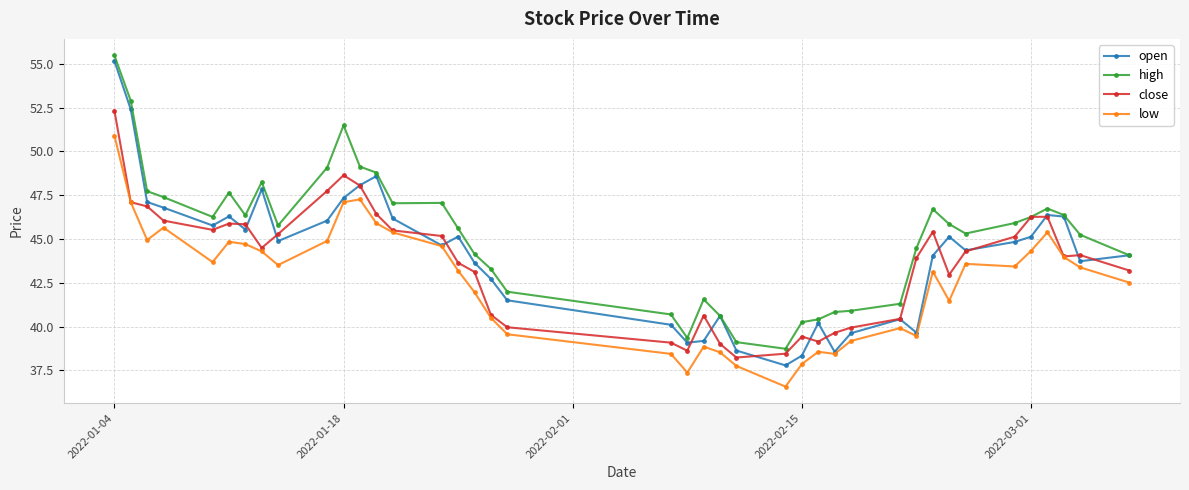

True or false: high has more than 2 interior local peaks.

True